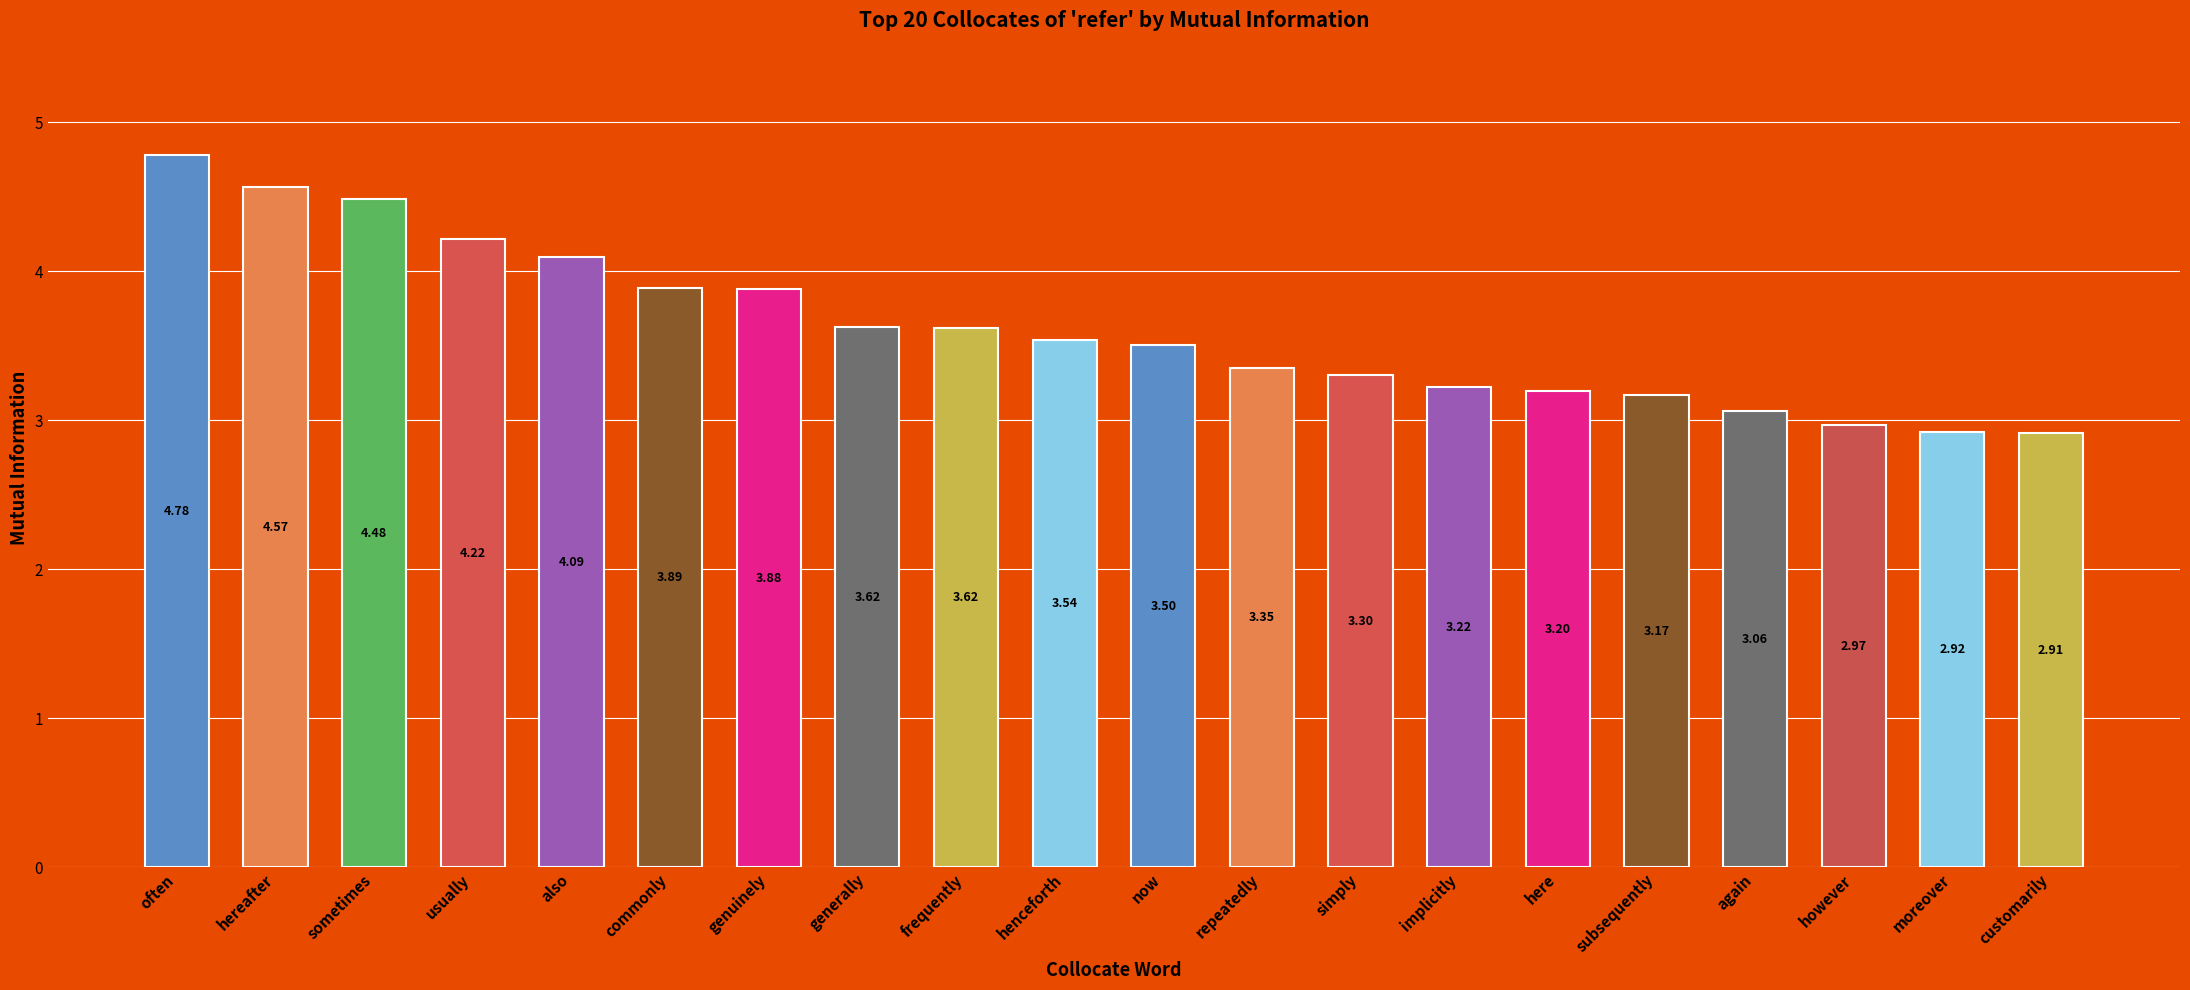

What is the difference between the maximum and minimum values?

1.9